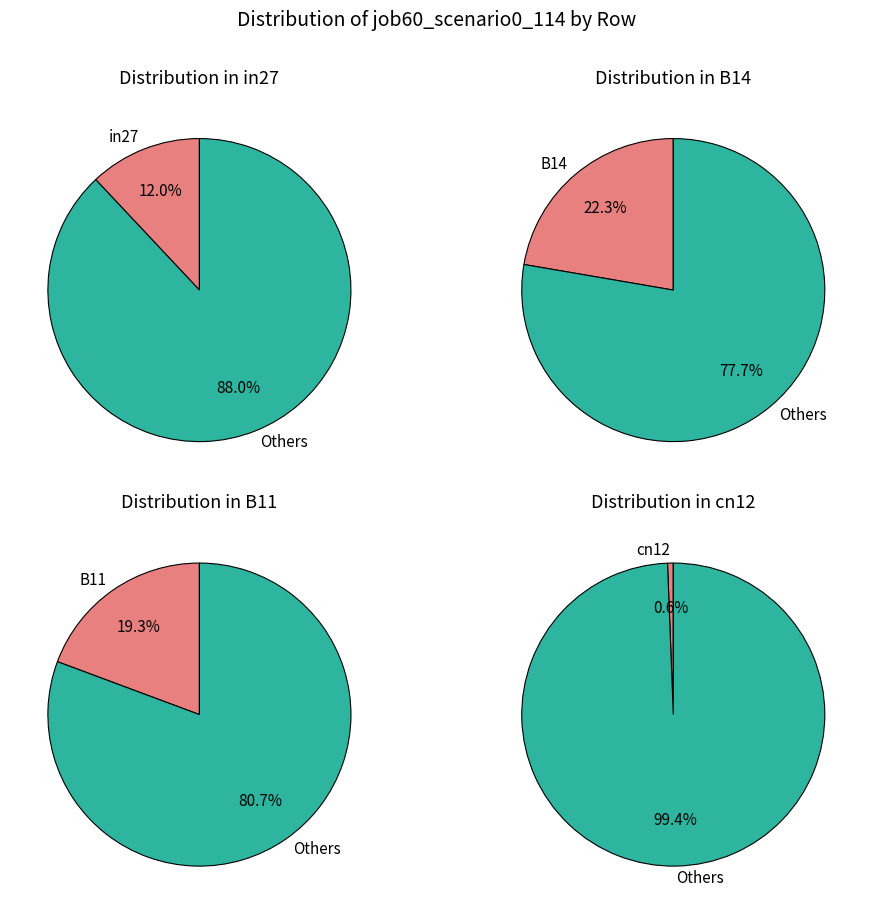

Which slice is the smallest?

cn12